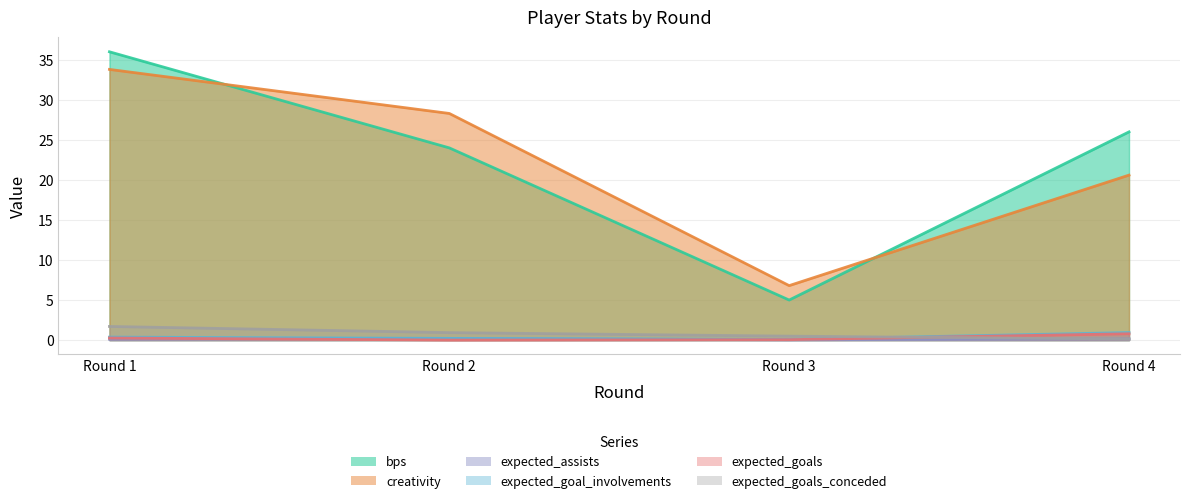

Which series has the largest total across all categories?

bps